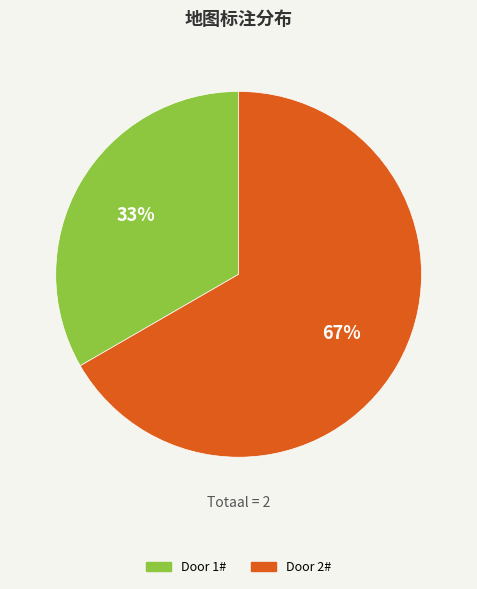

Combined, do Door 1# and Door 2# account for over 50%?

Yes